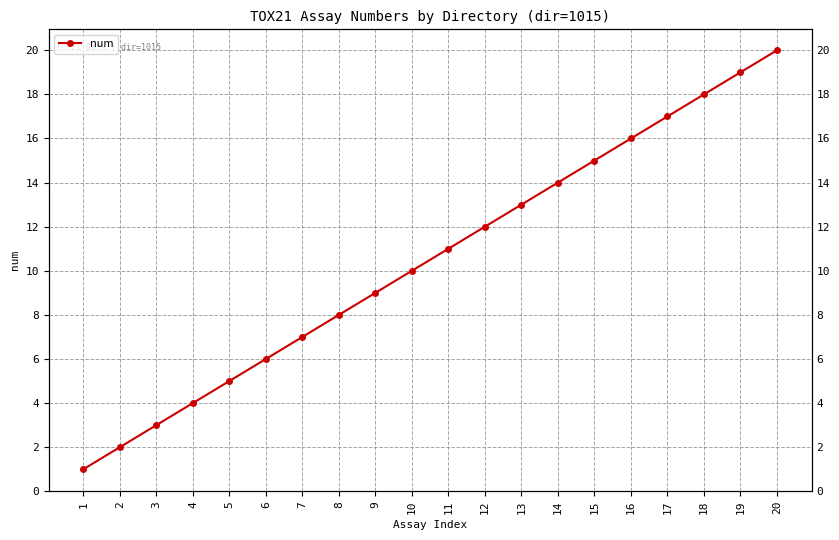

Where does the data first go above 11?

12